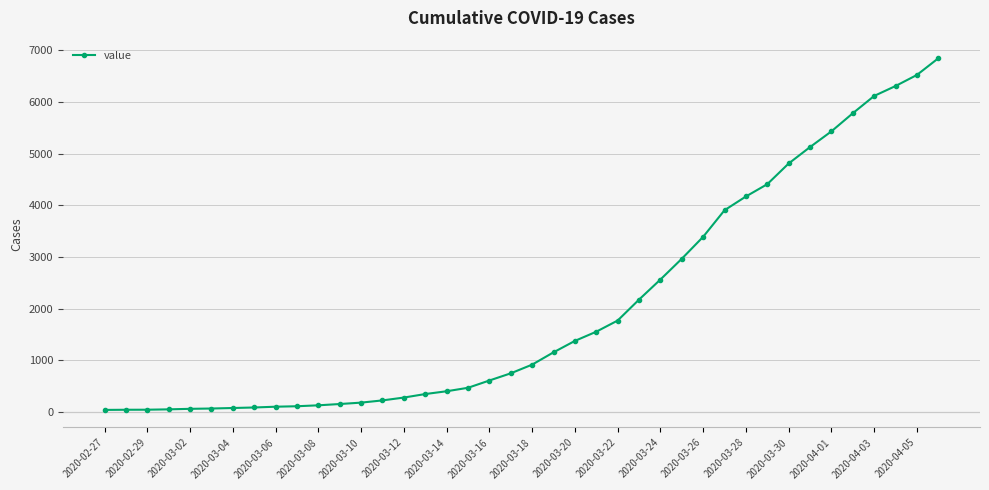

What is the maximum value shown in the chart?

6844